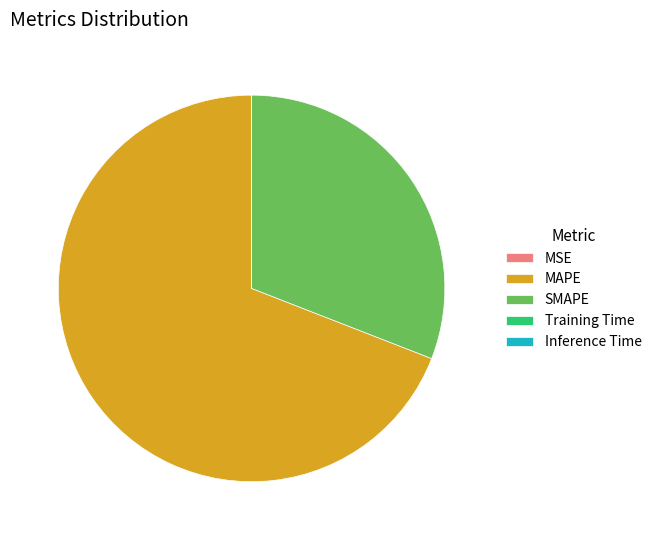

Is MAPE the majority of the pie?

Yes